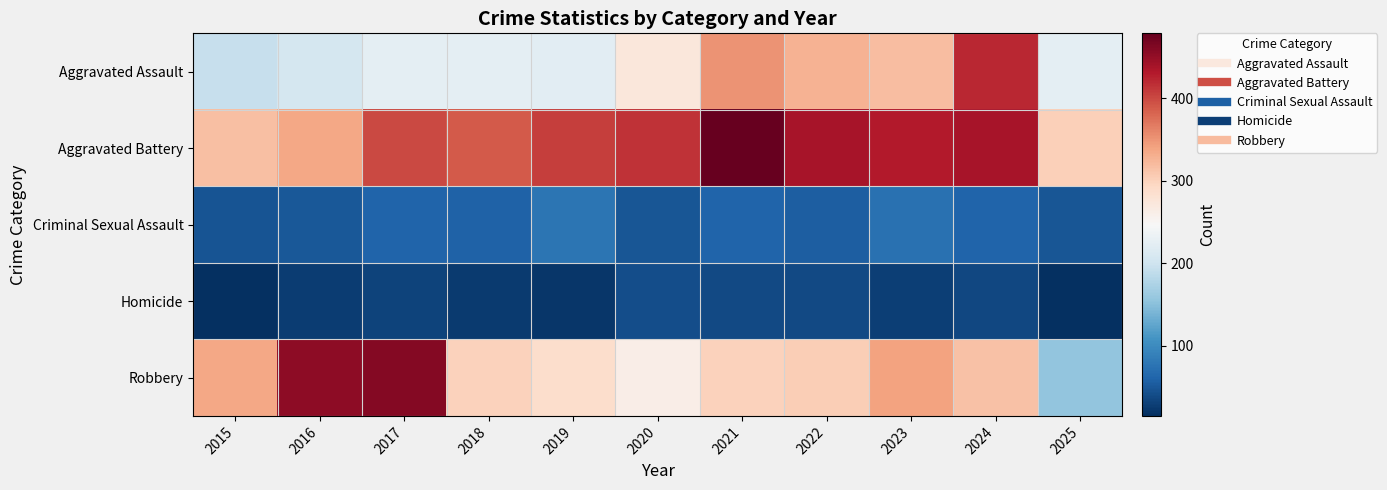

At how many categories does at least one series exceed 201?

11